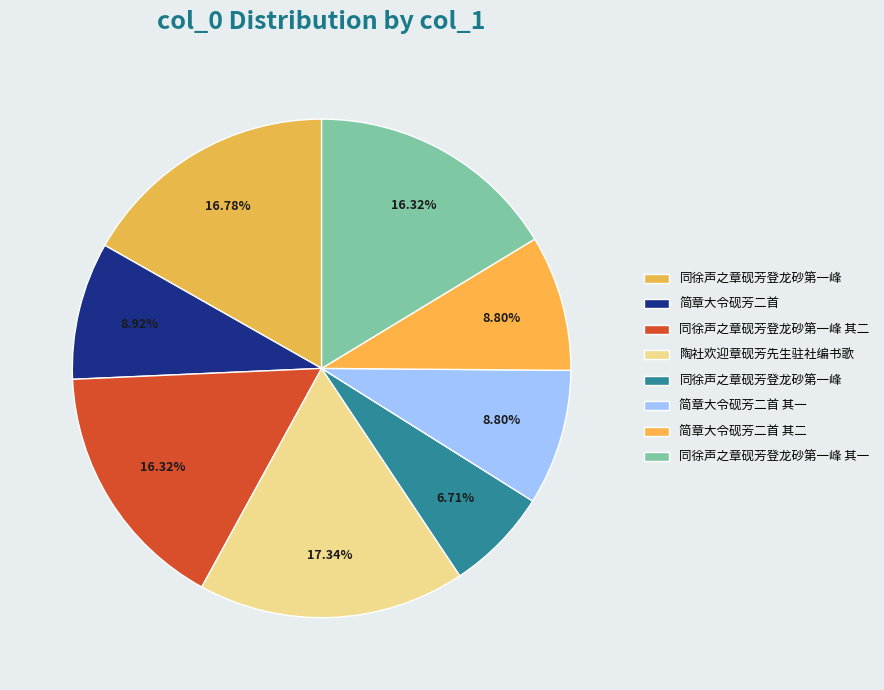

How many segments does this pie chart have?

8